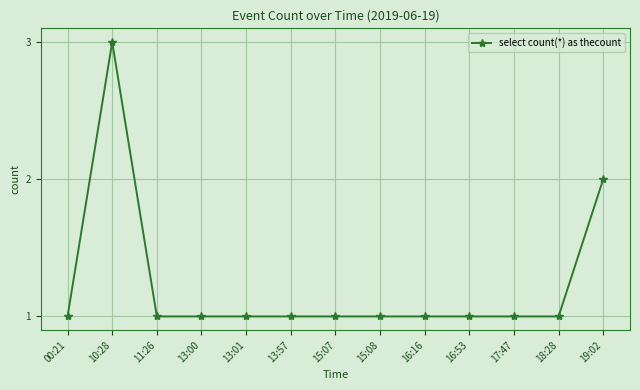

What is the sum of the values at 00:21 and 16:16?

2